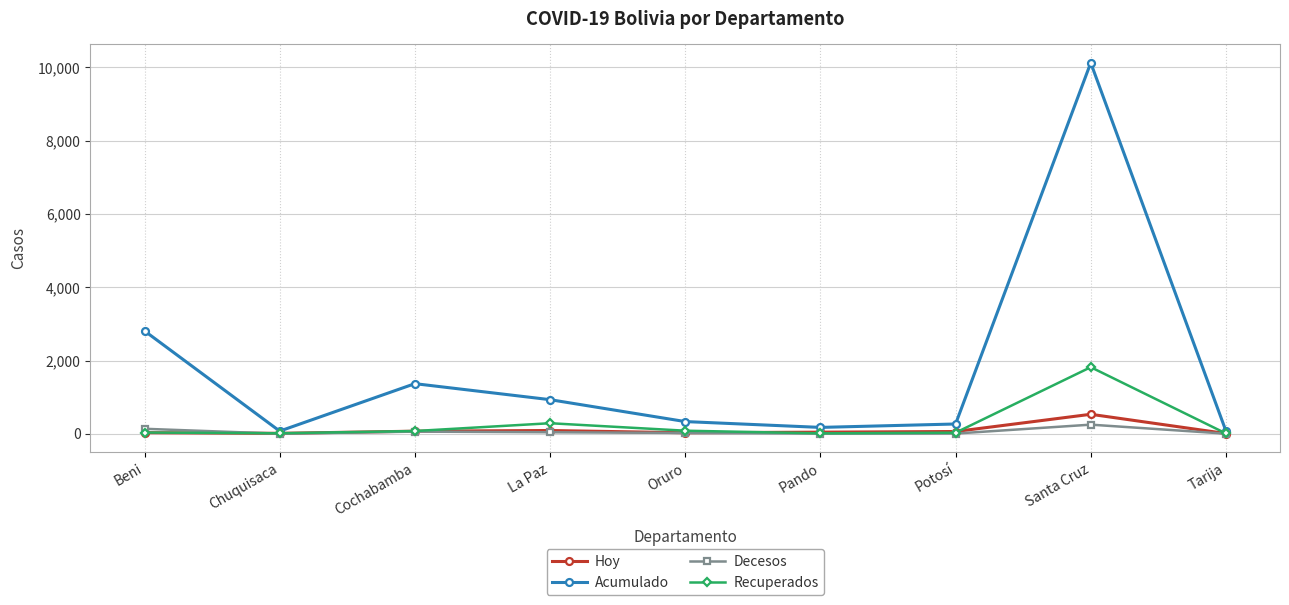

What is the average value of the Decesos series?

59